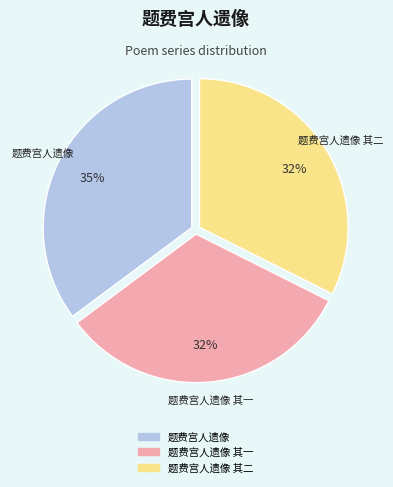

Does any single category account for the majority?

No